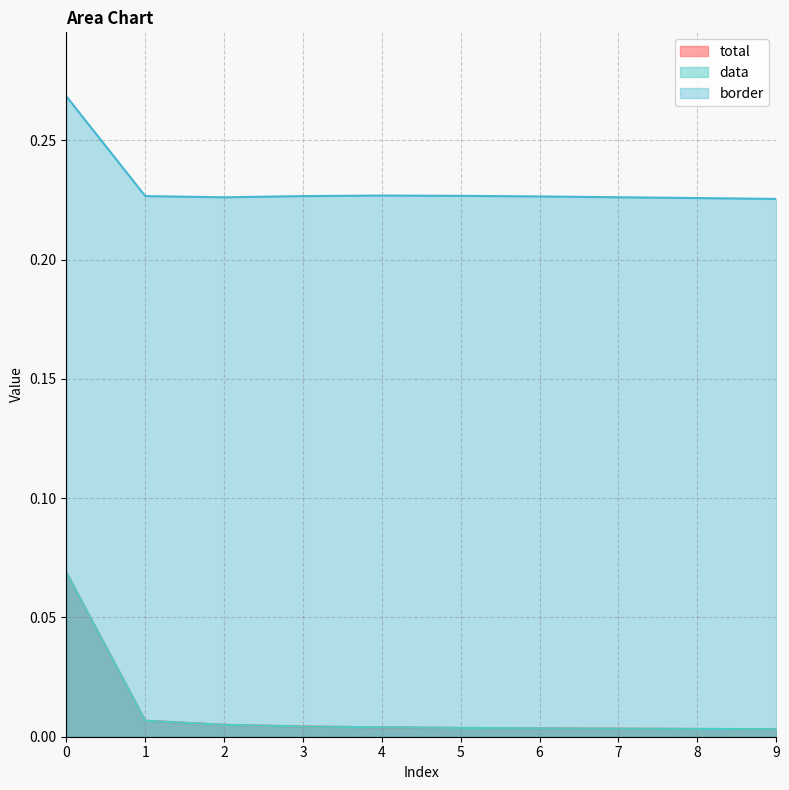

Rank the categories by total value from highest to lowest.

0, 1, 2, 3, 4, 5, 6, 7, 8, 9